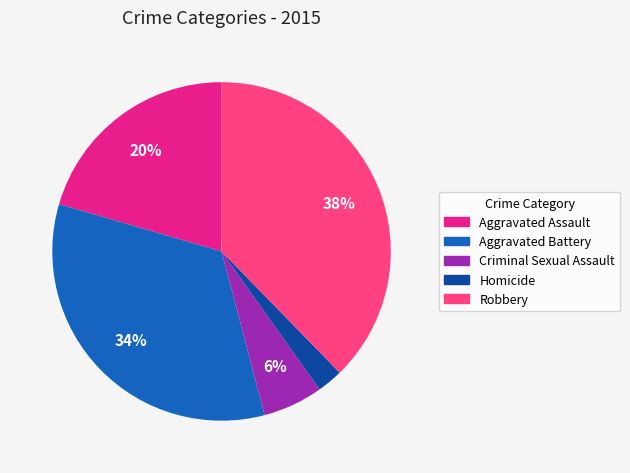

Which slice is the largest?

Robbery